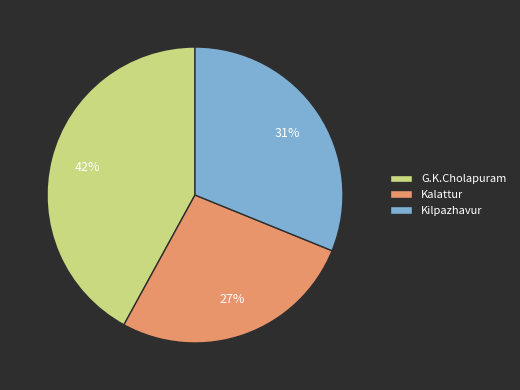

Count the number of slices in the pie.

3